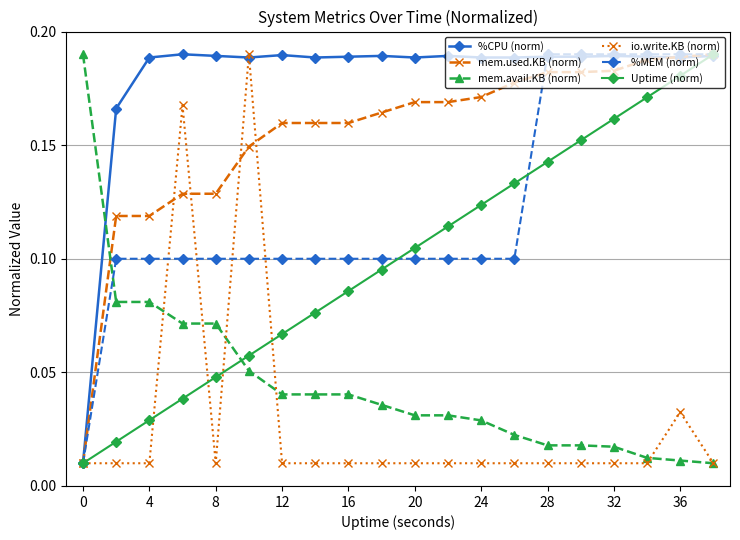

True or false: mem.avail.KB (norm) and %CPU (norm) intersect in this chart.

True